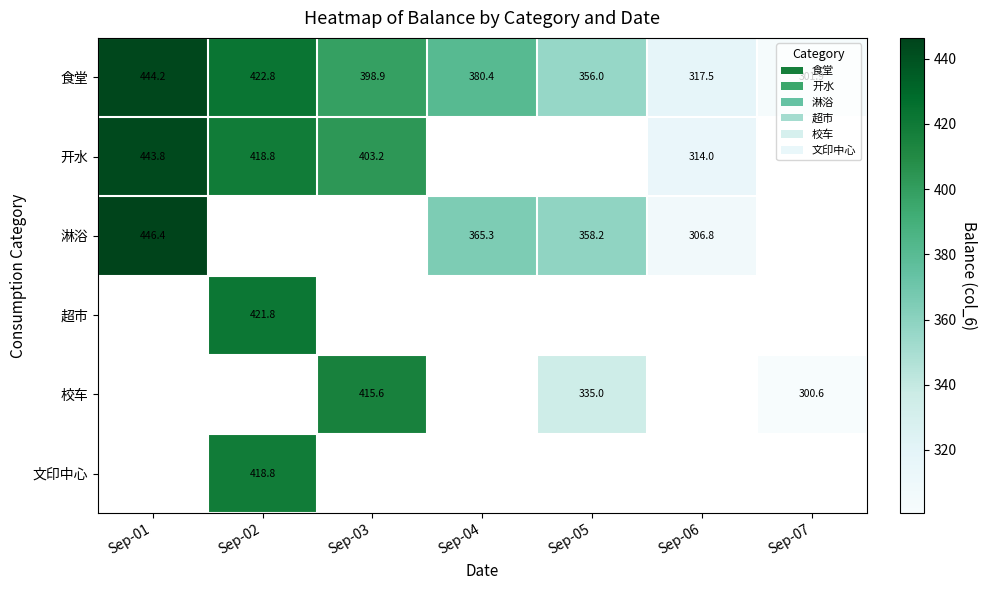

What is the difference between the highest and lowest values at Sep-05?

23.2